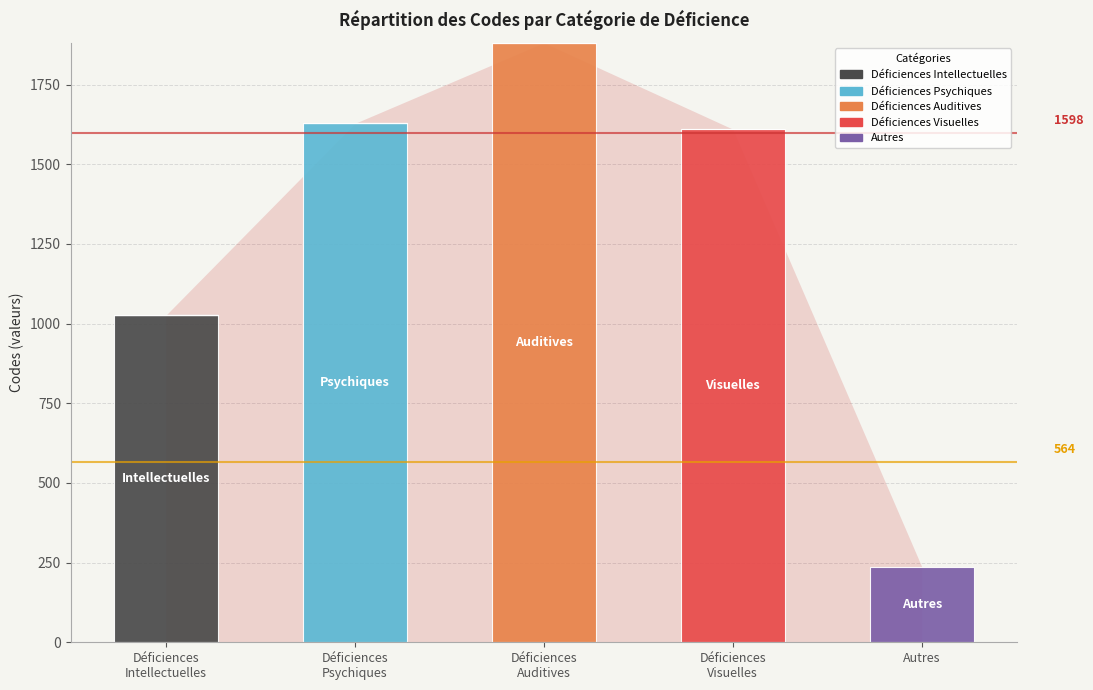

What is the highest value of the Déficiences Intellectuelles series?

1026